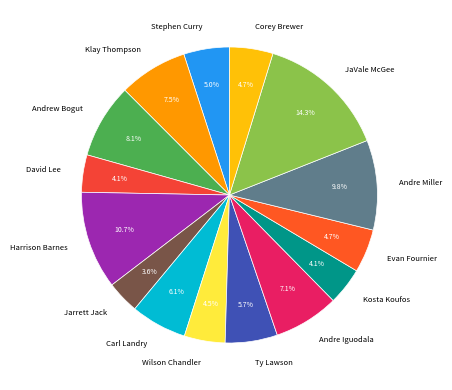

How many segments does this pie chart have?

15